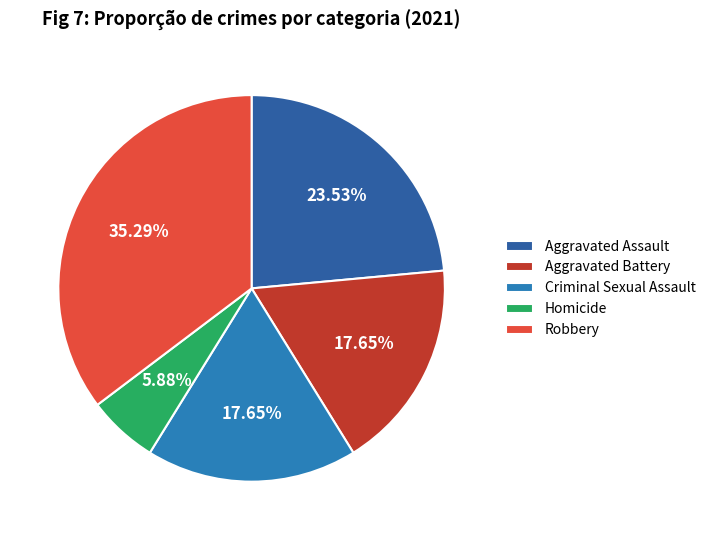

How many segments does this pie chart have?

5